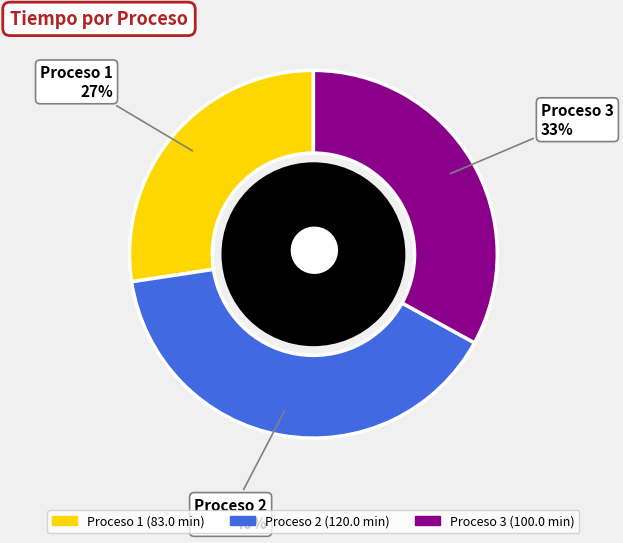

Rank the categories by value from highest to lowest.

Proceso 2, Proceso 3, Proceso 1